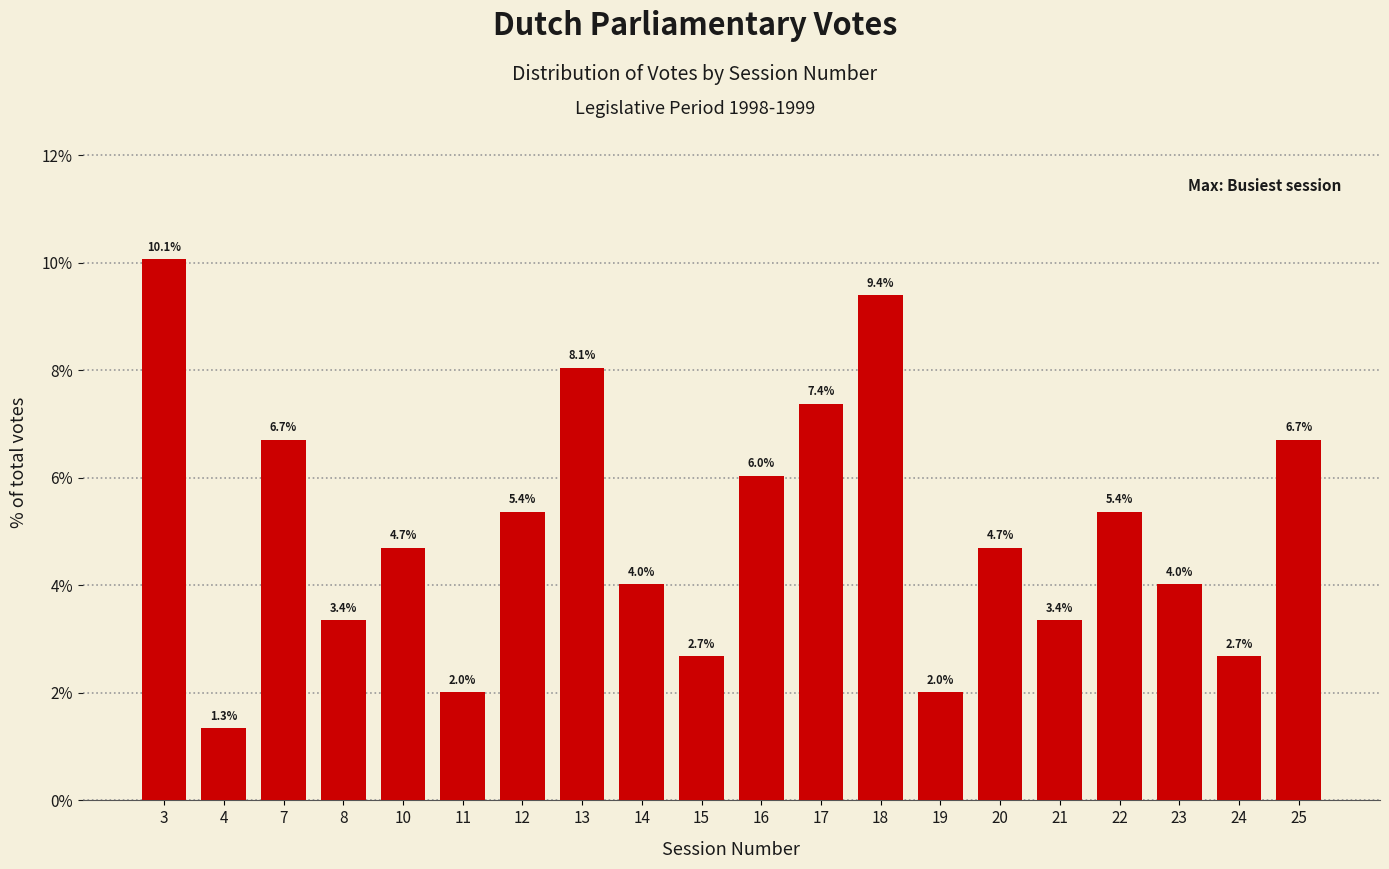

Reading left to right, transcribe all the data shown in this chart.

3=10.1	4=1.3	7=6.7	8=3.4	10=4.7	11=2.0	12=5.4	13=8.1	14=4.0	15=2.7	16=6.0	17=7.4	18=9.4	19=2.0	20=4.7	21=3.4	22=5.4	23=4.0	24=2.7	25=6.7